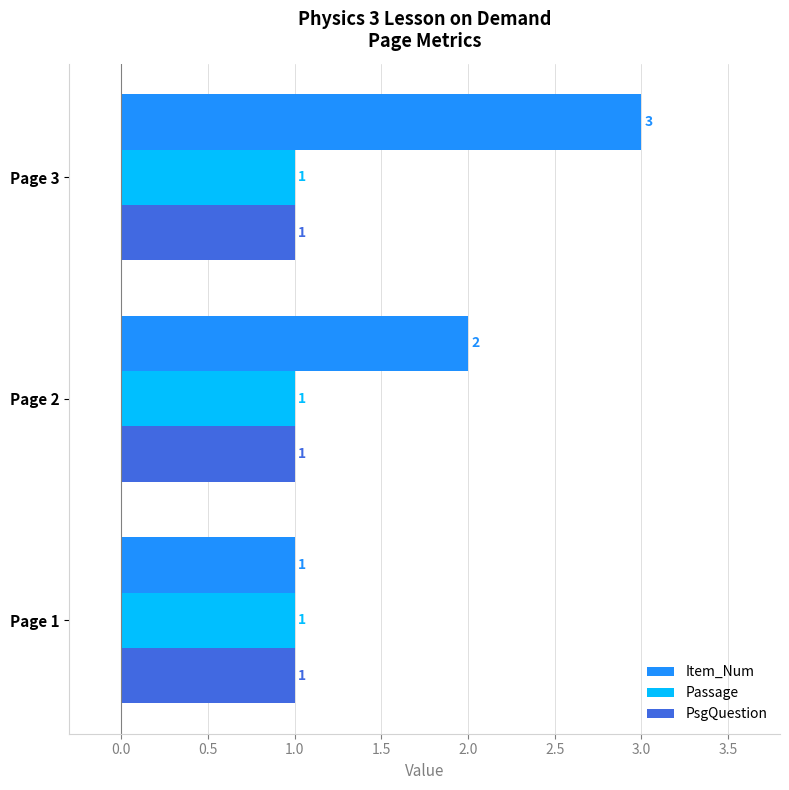

Which series has the largest range (max minus min)?

Item_Num